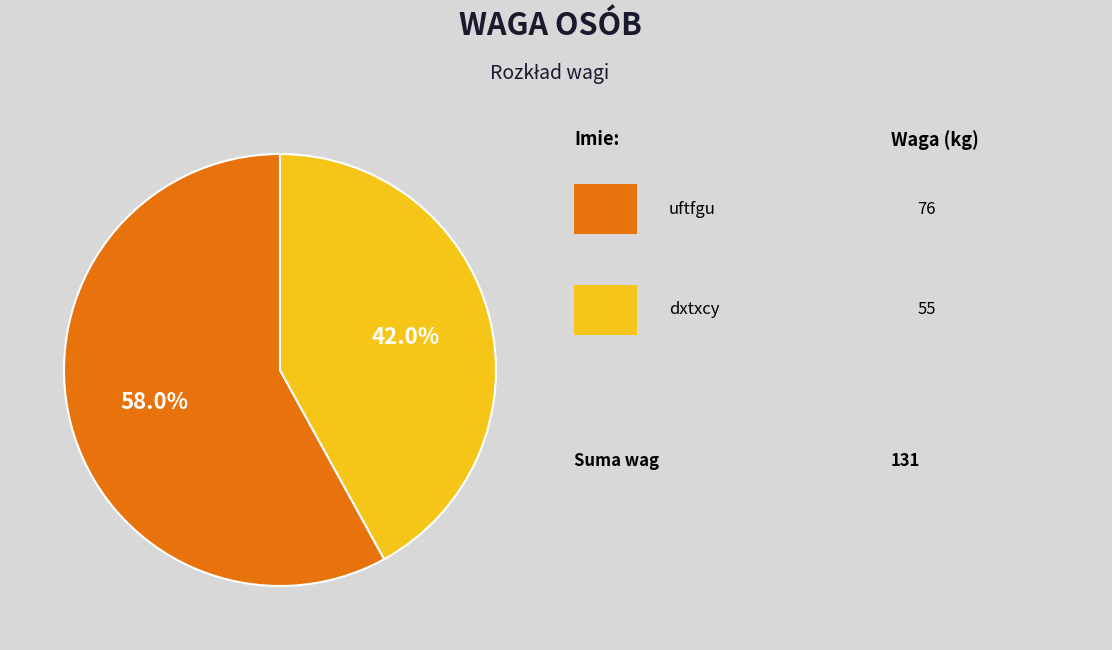

To the nearest percent, what is the difference between the largest and smallest slice percentages?

16%